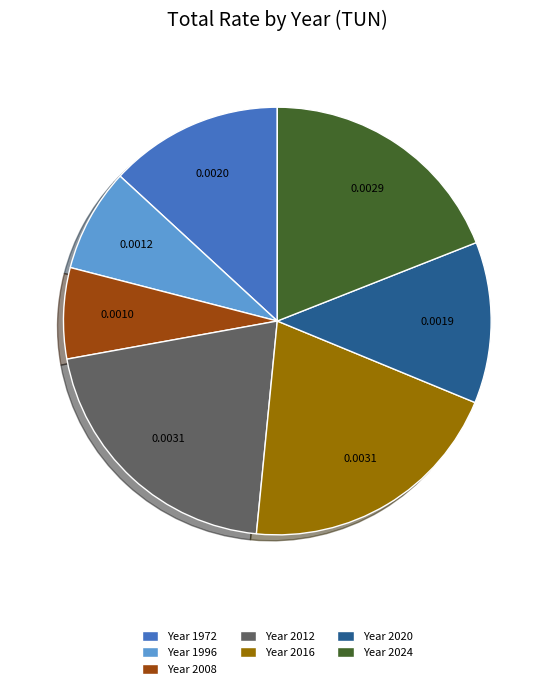

How many slices are in this pie chart?

7